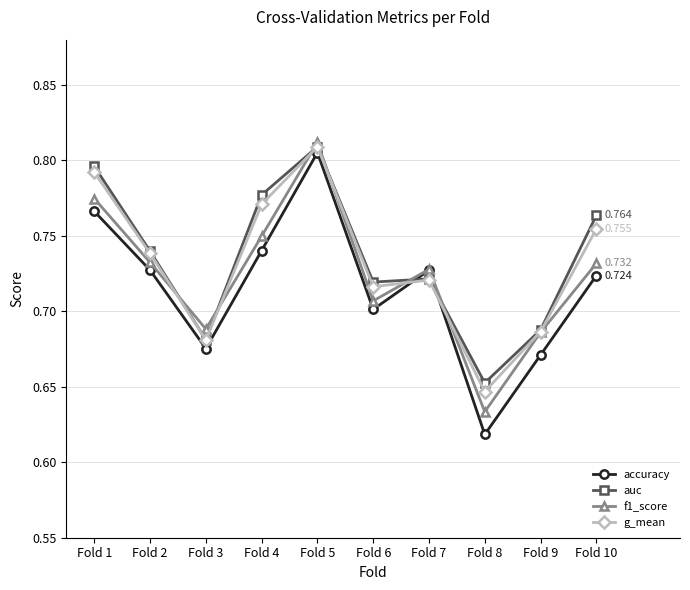

Which series ends up on top after the final intersection of accuracy and g_mean?

g_mean